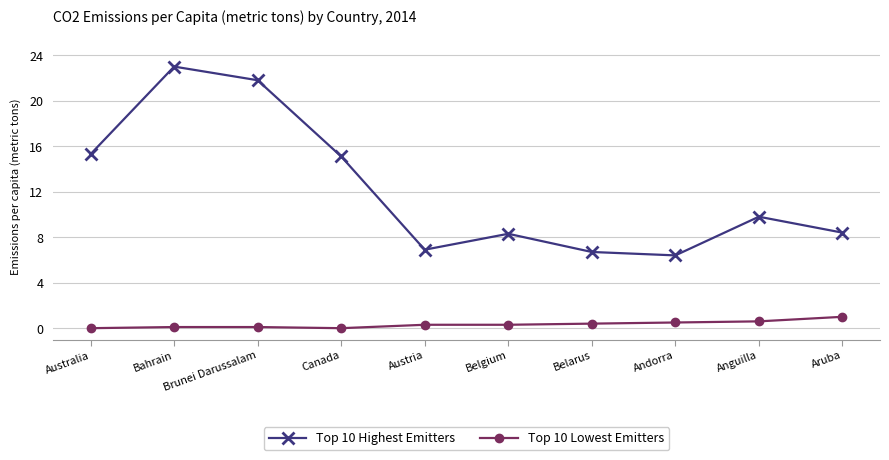

Is the value of Top 10 Lowest Emitters at Brunei Darussalam greater than the value of Top 10 Highest Emitters at Austria?

No